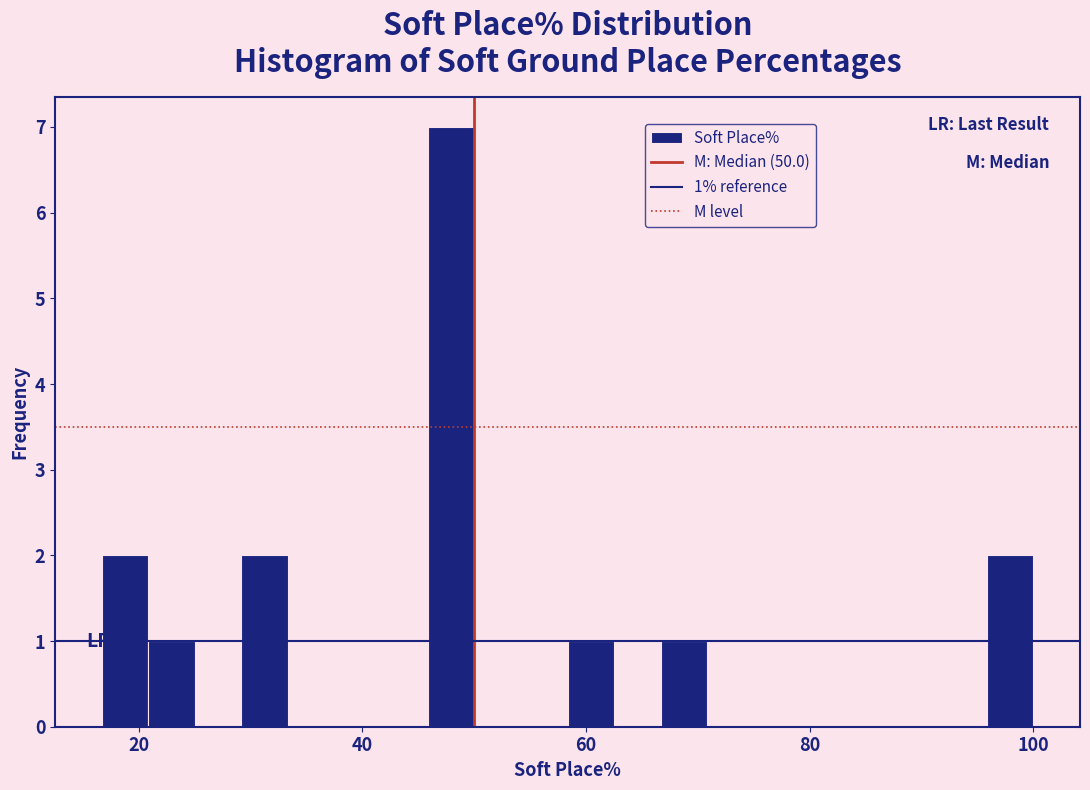

Around what value on the x-axis is the tallest bar? Give the approximate position of its centre, as read against the axis.

48